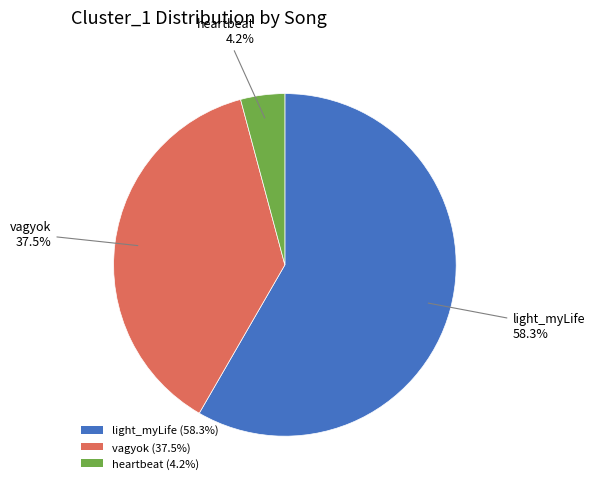

Rank the categories by value from highest to lowest.

light_myLife, vagyok, heartbeat